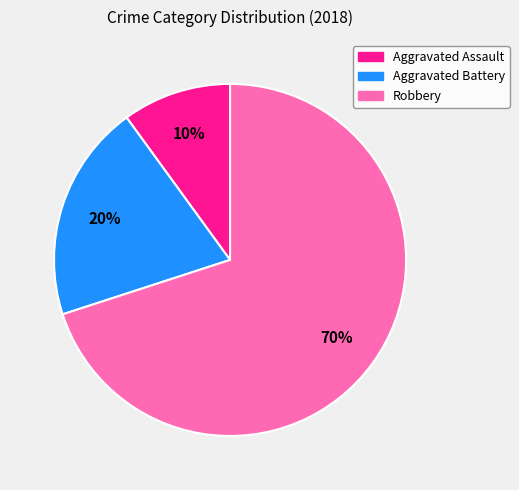

To the nearest percent, what portion does Aggravated Assault represent?

10%